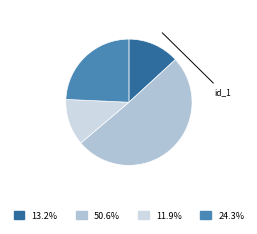

Count the number of slices in the pie.

4